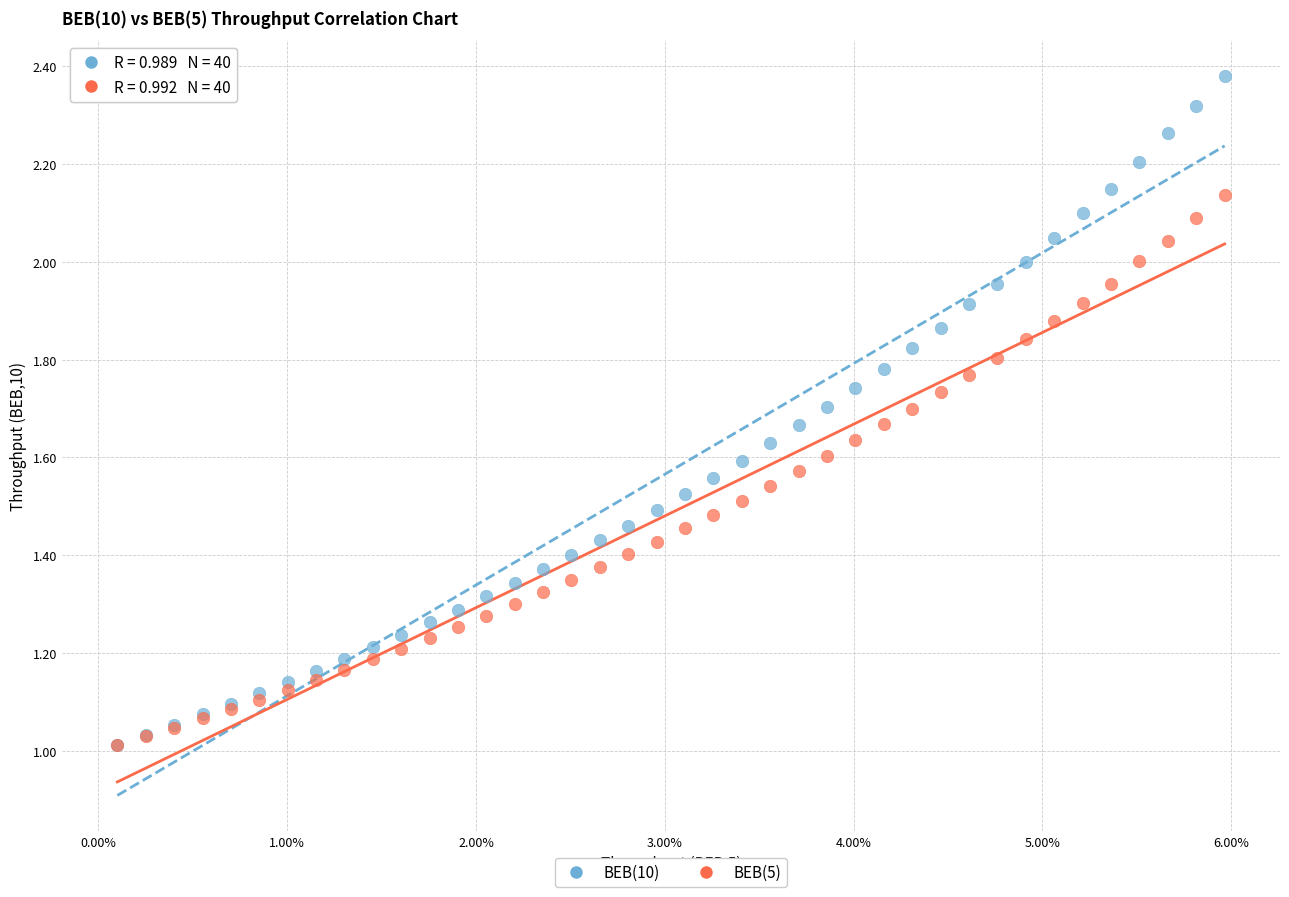

What are all the series names shown in the legend?

BEB(10), BEB(5)